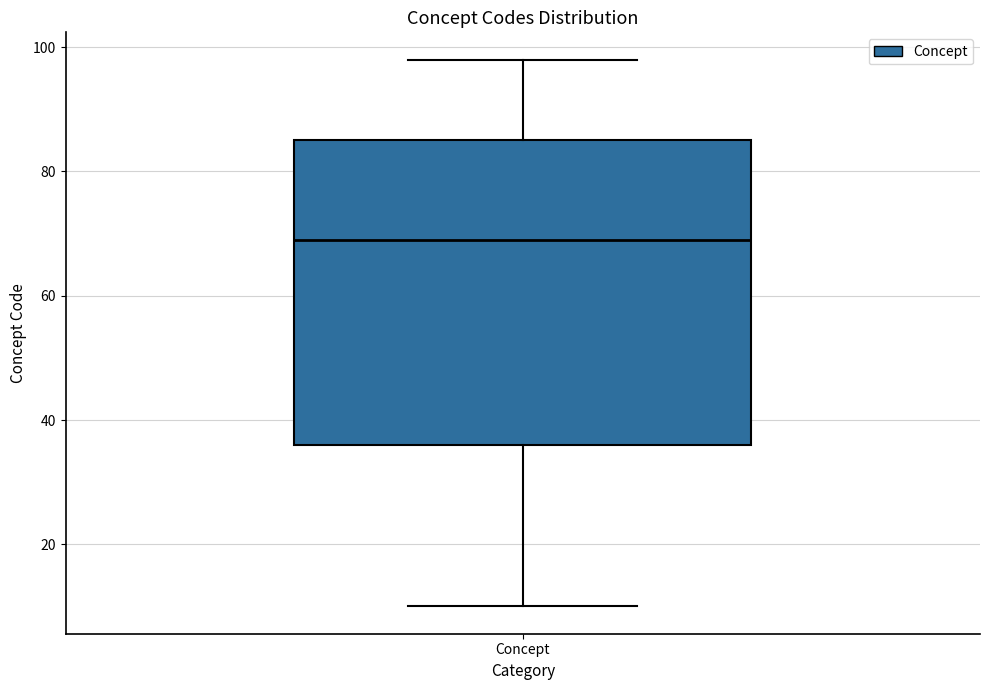

Where is the upper edge of the box for Concept on the y-axis? The values are not printed on the chart, so give them approximately, as read against the axis.

86